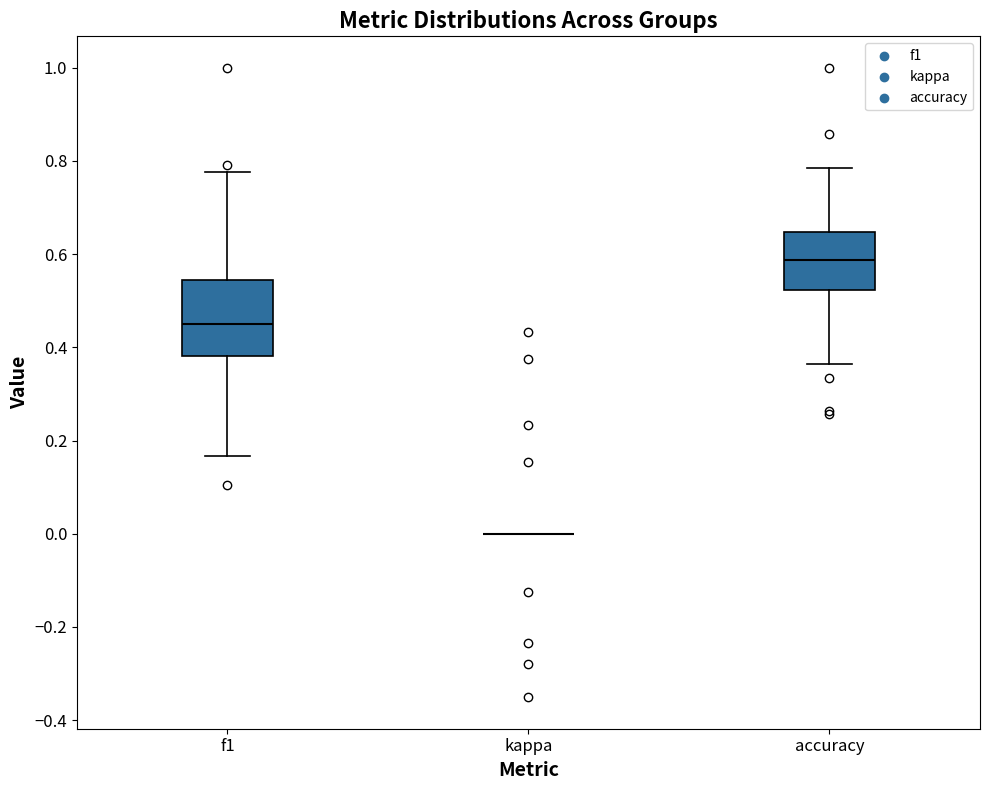

Reading left to right, read every box against the y-axis: the position of its median line, the range the box covers, and the ends of its whiskers. The values are not printed on the chart, so give them approximately, as read against the axis.

f1: median 0.46, box 0.38 to 0.54, whiskers 0.16 to 0.78
kappa: box collapsed to a line at 0.00, whiskers 0.00 to 0.00
accuracy: median 0.58, box 0.52 to 0.64, whiskers 0.36 to 0.78